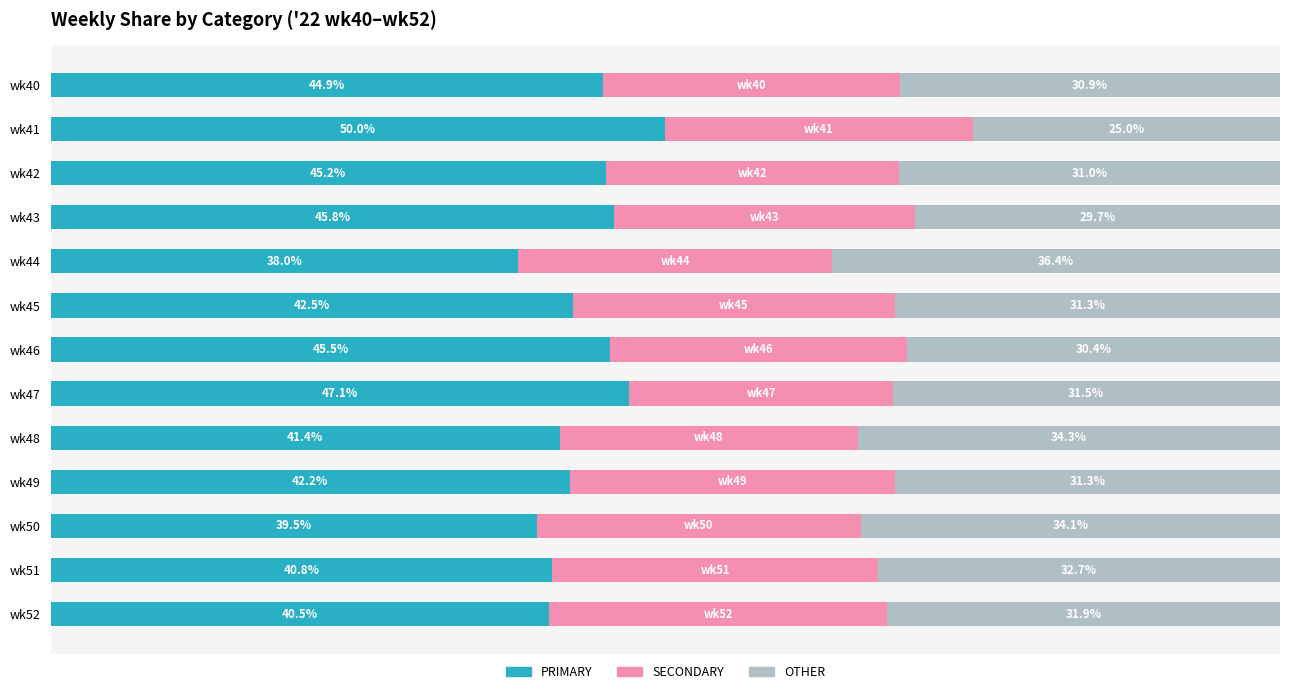

At which label does PRIMARY reach its peak?

wk41